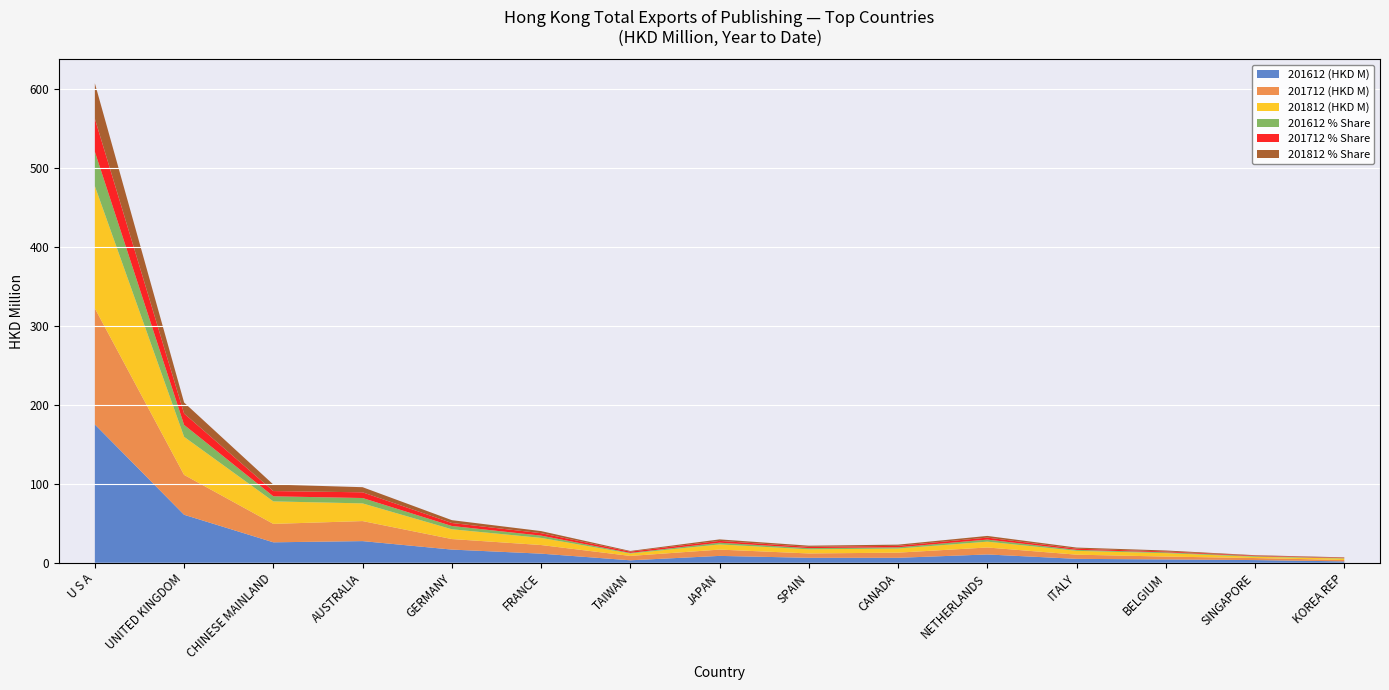

Reading left to right, extract all data points from this chart.

201612 (HKD M): U S A=175.1	UNITED KINGDOM=60.8	CHINESE MAINLAND=25.9	AUSTRALIA=27.4	GERMANY=16.7	FRANCE=11.6	TAIWAN=3.1	JAPAN=8.7	SPAIN=6.3	CANADA=6.3	NETHERLANDS=10.5	ITALY=5.0	BELGIUM=4.2	SINGAPORE=3.4	KOREA REP=1.8
201612 % Share: U S A=43.5	UNITED KINGDOM=15.1	CHINESE MAINLAND=6.4	AUSTRALIA=6.8	GERMANY=4.1	FRANCE=2.9	TAIWAN=0.8	JAPAN=2.2	SPAIN=1.6	CANADA=1.6	NETHERLANDS=2.6	ITALY=1.2	BELGIUM=1.1	SINGAPORE=0.8	KOREA REP=0.4
201712 (HKD M): U S A=147.0	UNITED KINGDOM=50.5	CHINESE MAINLAND=23.3	AUSTRALIA=25.4	GERMANY=13.3	FRANCE=10.9	TAIWAN=5.5	JAPAN=8.0	SPAIN=5.5	CANADA=6.5	NETHERLANDS=8.8	ITALY=5.3	BELGIUM=3.6	SINGAPORE=2.6	KOREA REP=1.7
201712 % Share: U S A=41.8	UNITED KINGDOM=14.4	CHINESE MAINLAND=6.6	AUSTRALIA=7.2	GERMANY=3.8	FRANCE=3.1	TAIWAN=1.6	JAPAN=2.3	SPAIN=1.6	CANADA=1.9	NETHERLANDS=2.5	ITALY=1.5	BELGIUM=1.0	SINGAPORE=0.7	KOREA REP=0.5
201812 (HKD M): U S A=154.8	UNITED KINGDOM=48.2	CHINESE MAINLAND=28.5	AUSTRALIA=22.4	GERMANY=12.4	FRANCE=9.1	TAIWAN=3.1	JAPAN=6.6	SPAIN=5.2	CANADA=5.2	NETHERLANDS=7.4	ITALY=4.8	BELGIUM=4.3	SINGAPORE=1.6	KOREA REP=1.9
201812 % Share: U S A=44.9	UNITED KINGDOM=14.0	CHINESE MAINLAND=8.3	AUSTRALIA=6.5	GERMANY=3.6	FRANCE=2.6	TAIWAN=0.9	JAPAN=1.9	SPAIN=1.5	CANADA=1.5	NETHERLANDS=2.1	ITALY=1.4	BELGIUM=1.3	SINGAPORE=0.5	KOREA REP=0.6